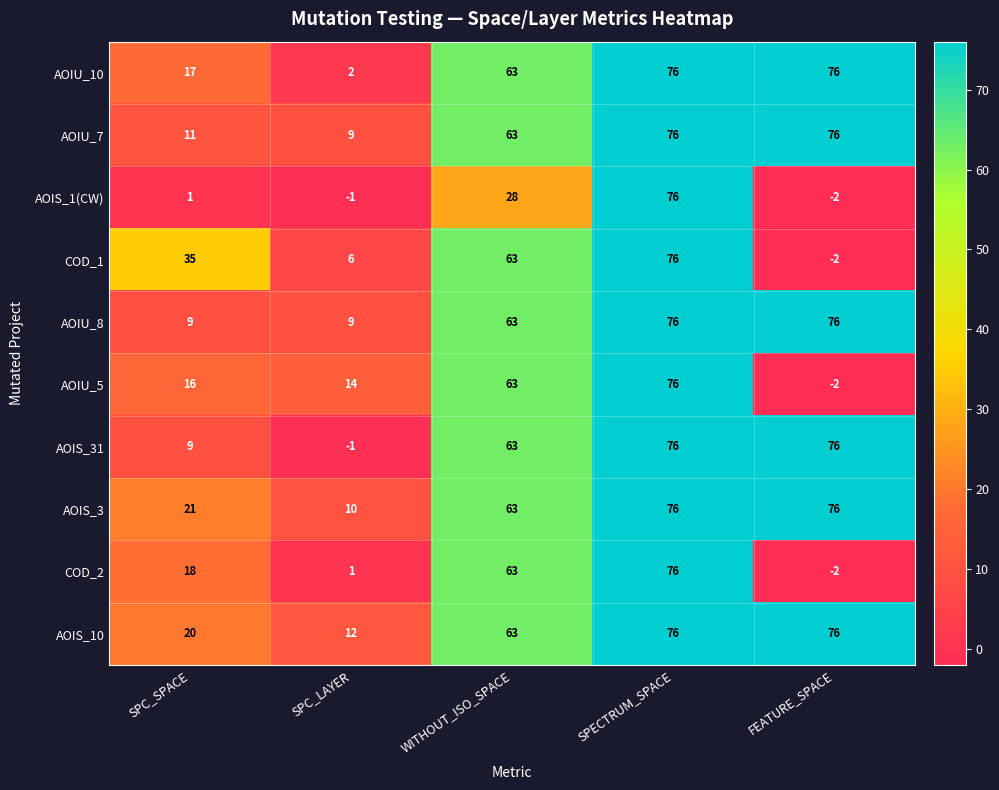

What value does the COD_2 series have at WITHOUT_ISO_SPACE, to the nearest 5?

65